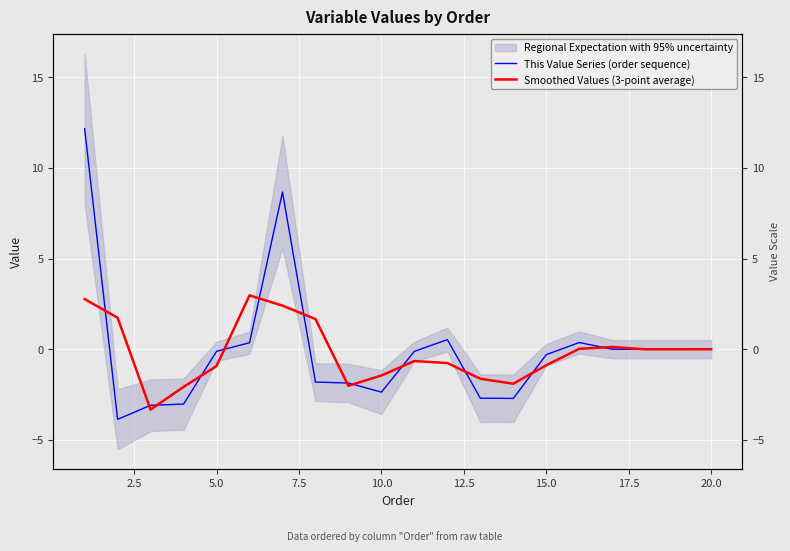

How many values in This Value Series (order sequence) are below zero?

11